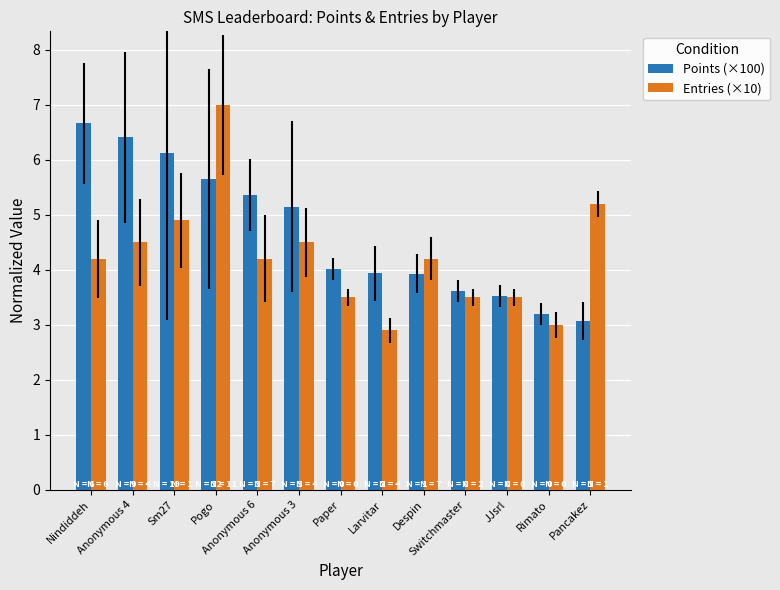

Reading right to left, list all the values displayed in this chart.

Points (×100): Pancakez=3.1	Rimato=3.2	JJsrl=3.5	Switchmaster=3.6	Despin=3.9	Larvitar=3.9	Paper=4.0	Anonymous 3=5.2	Anonymous 6=5.4	Pogo=5.7	Sm27=6.1	Anonymous 4=6.4	Nindiddeh=6.7
Entries (×10): Pancakez=5.2	Rimato=3.0	JJsrl=3.5	Switchmaster=3.5	Despin=4.2	Larvitar=2.9	Paper=3.5	Anonymous 3=4.5	Anonymous 6=4.2	Pogo=7.0	Sm27=4.9	Anonymous 4=4.5	Nindiddeh=4.2